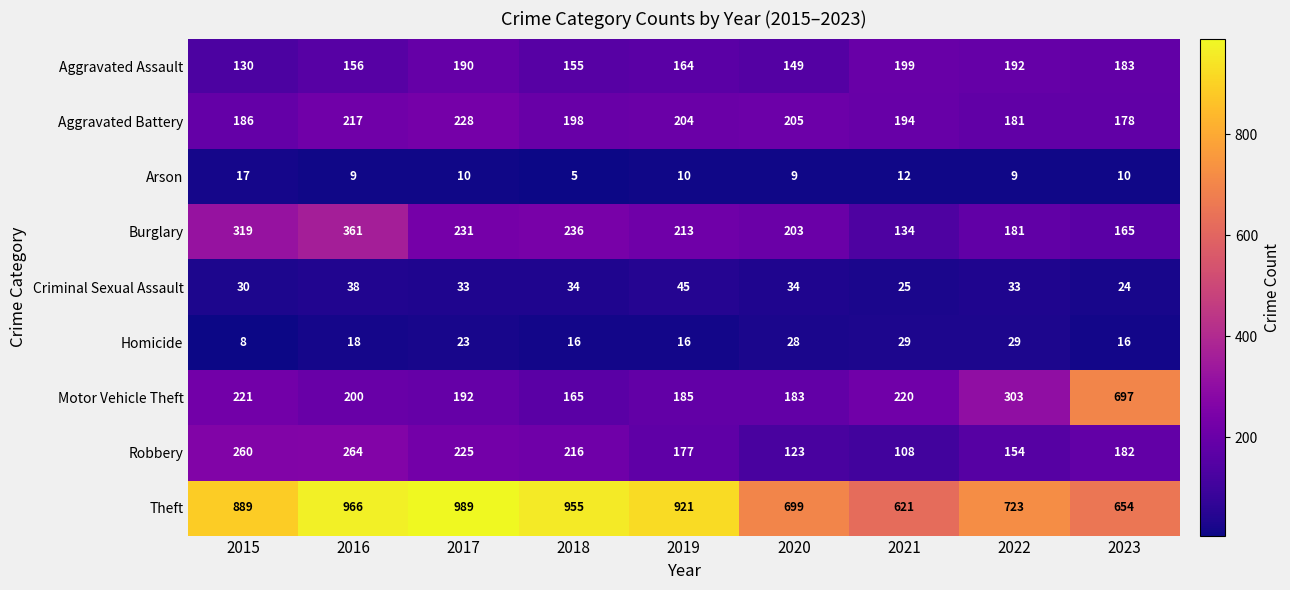

What is the difference between the Aggravated Battery values at 2015 and 2016?

31